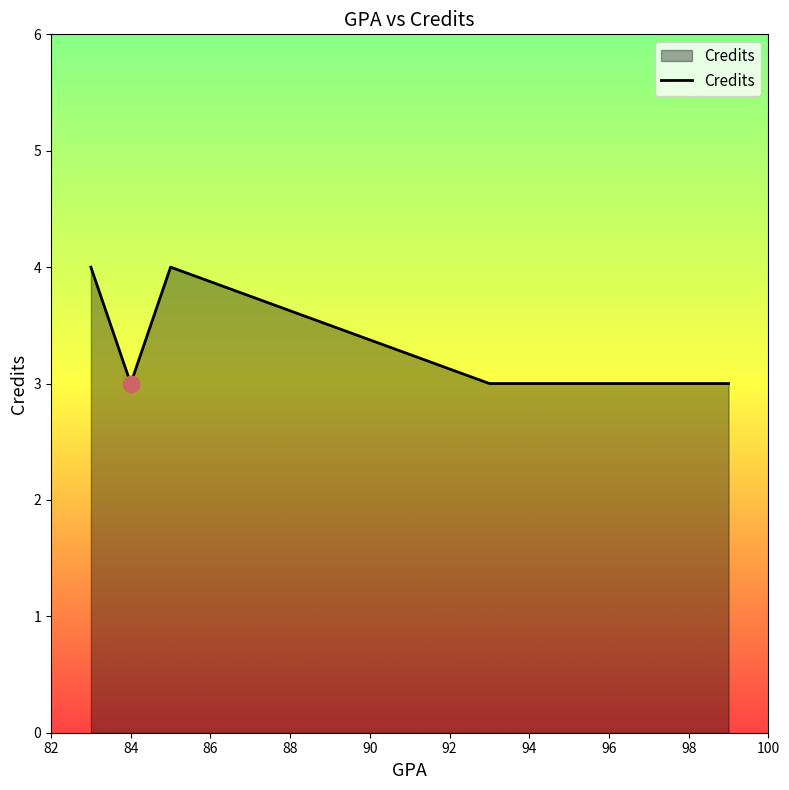

True or false: there are more than 1 points higher than both neighbors.

False